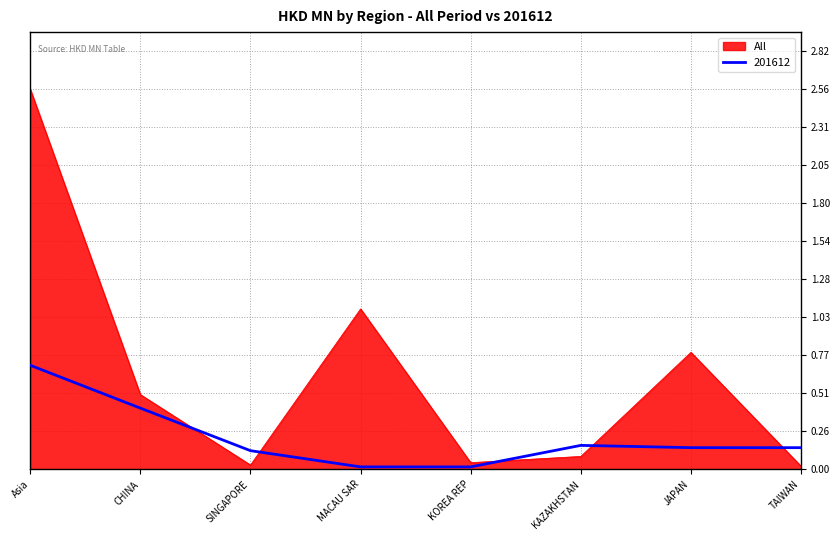

How many lines are shown in the chart?

2